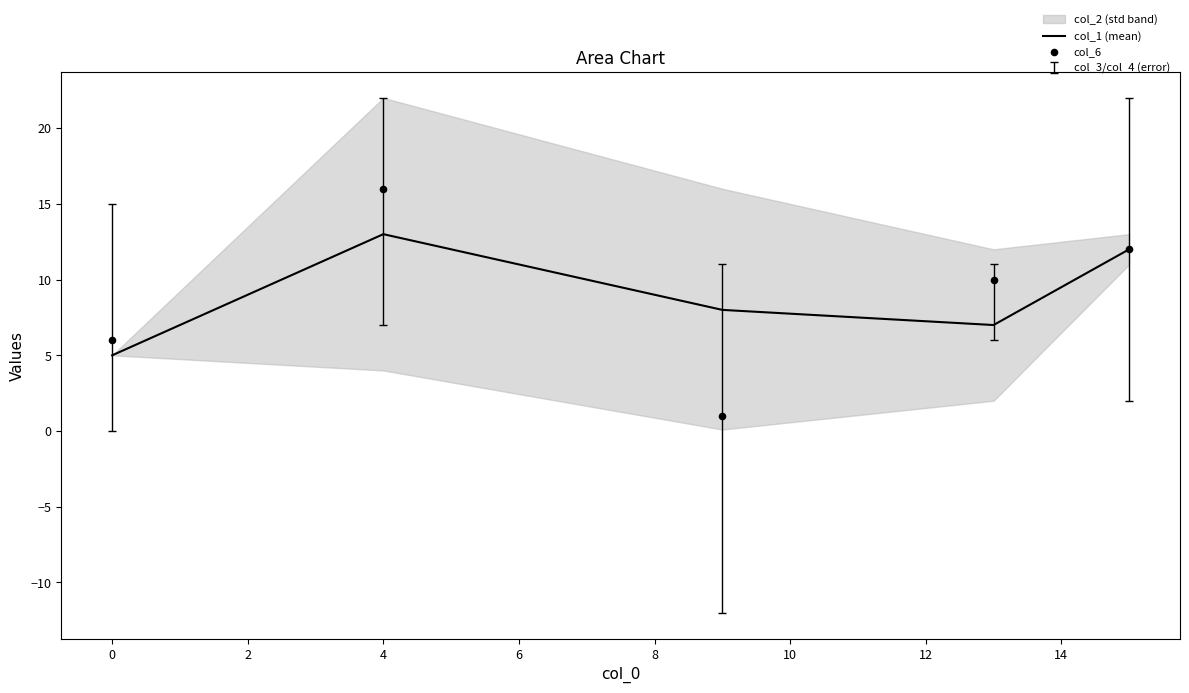

Is it true that col_1 (mean) equals 5 at 0?

True